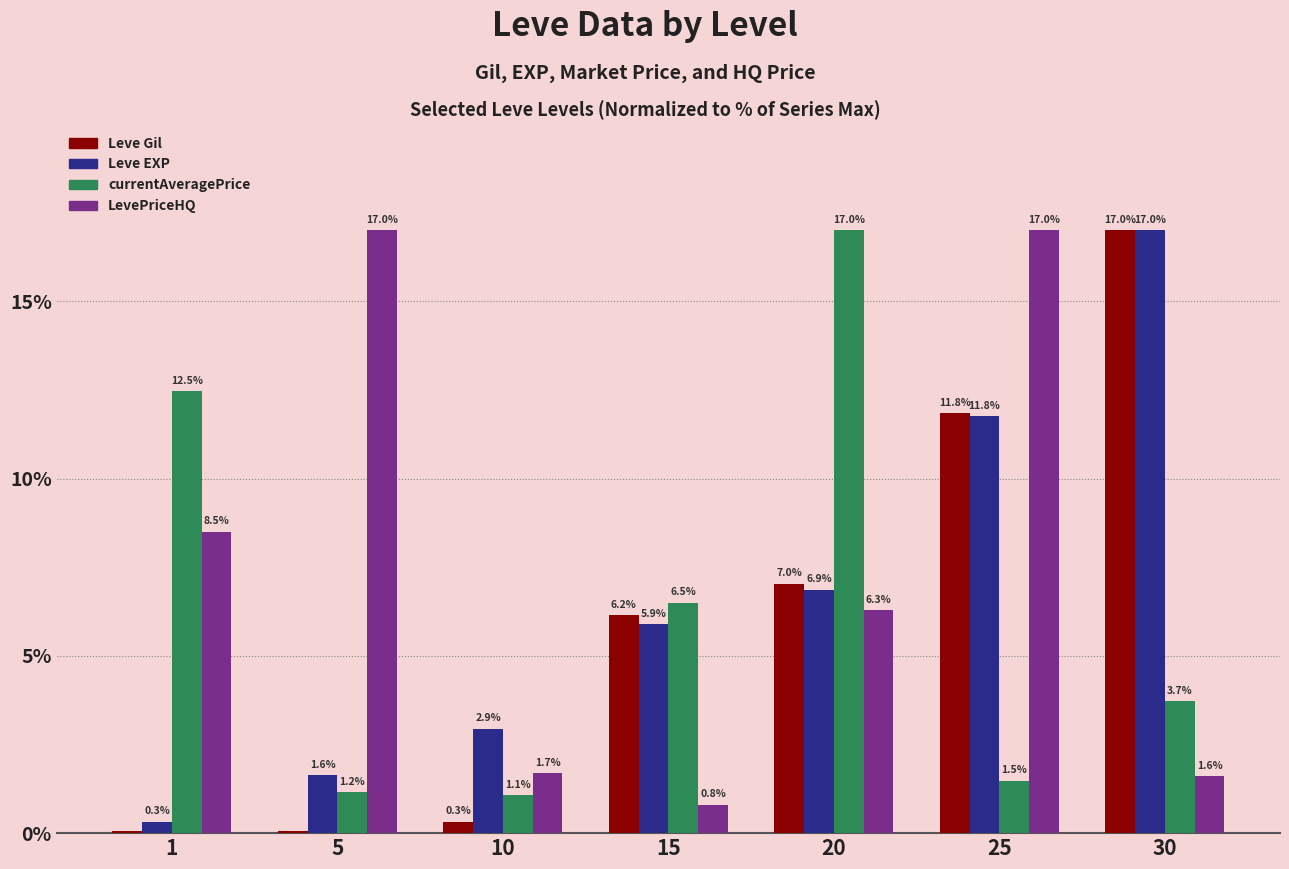

True or false: Leve EXP has a value of 5.9 at 15.

True